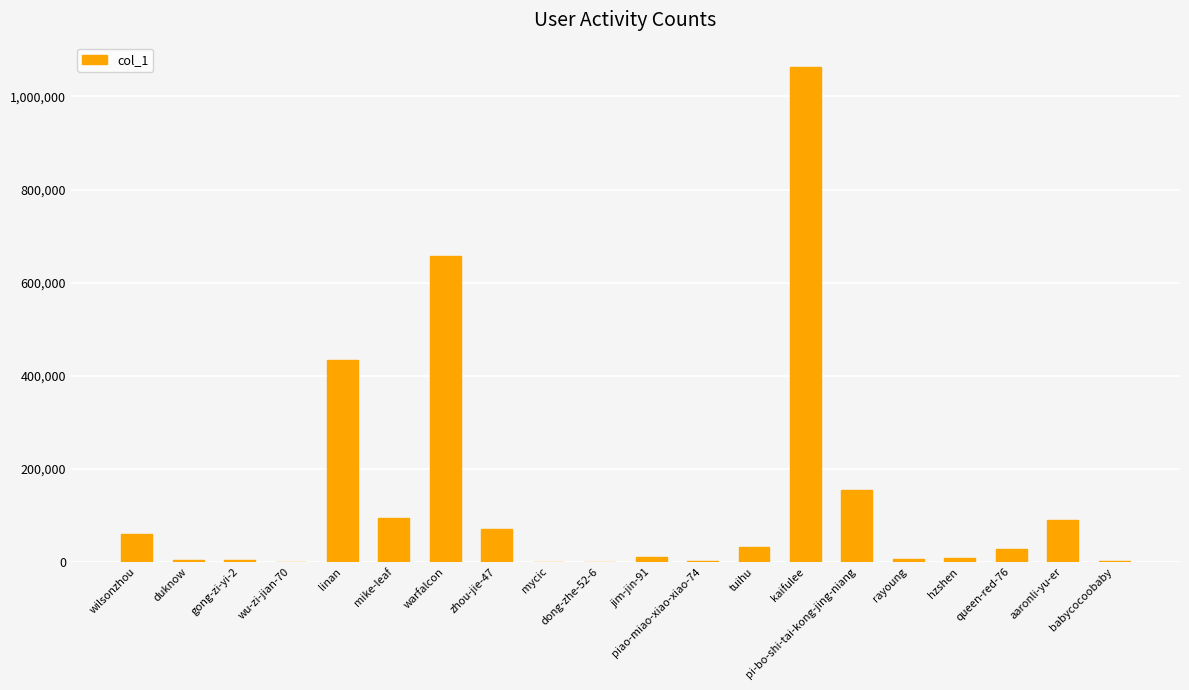

Are the bars horizontal?

No